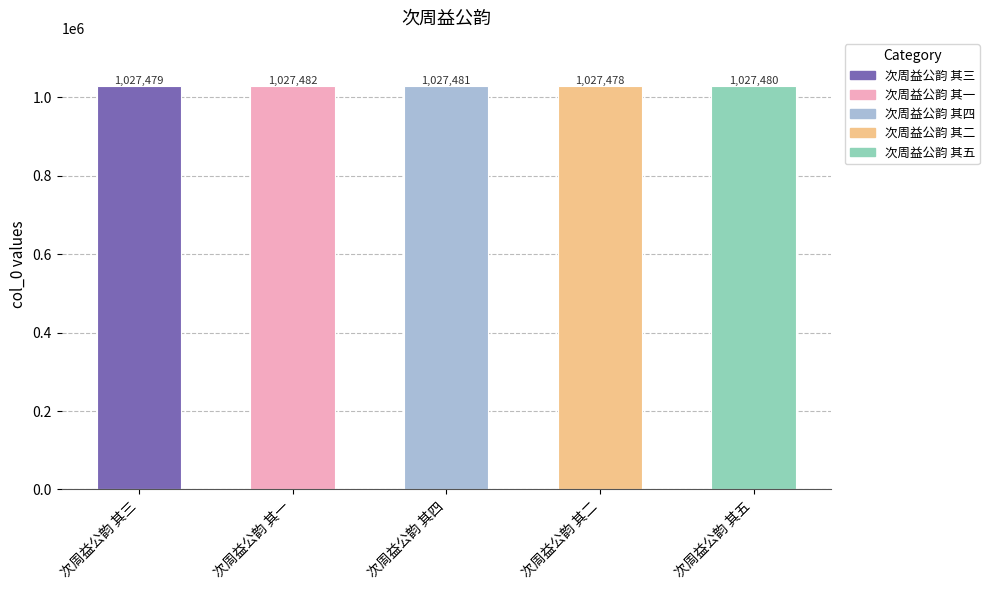

At which label is the value closest to 1027480?

次周益公韵 其五